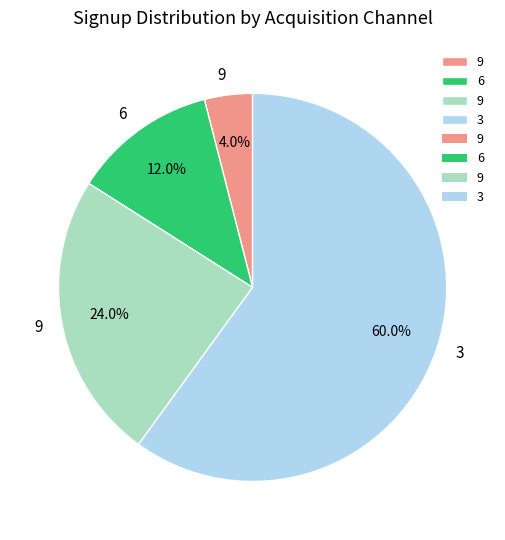

Is there any slice that represents more than half of the pie?

Yes